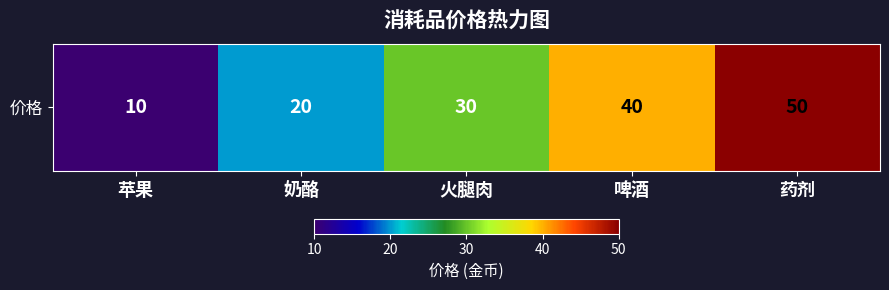

The value at 苹果 is 10. True or false?

True